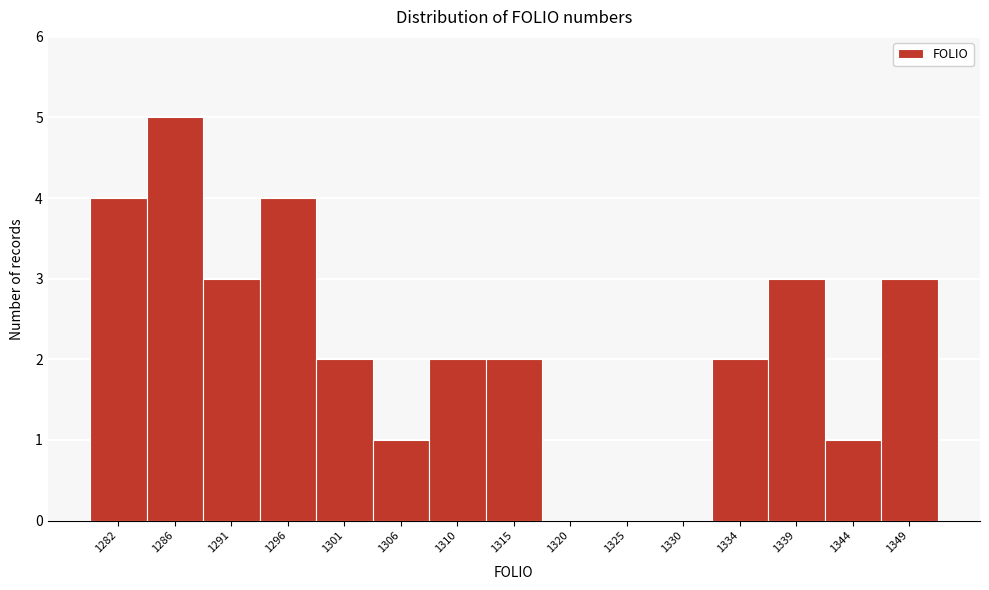

Reading left to right, what are all the values shown in this chart?

1282=4	1286=5	1291=3	1296=4	1301=2	1306=1	1310=2	1315=2	1320=0	1325=0	1330=0	1334=2	1339=3	1344=1	1349=3